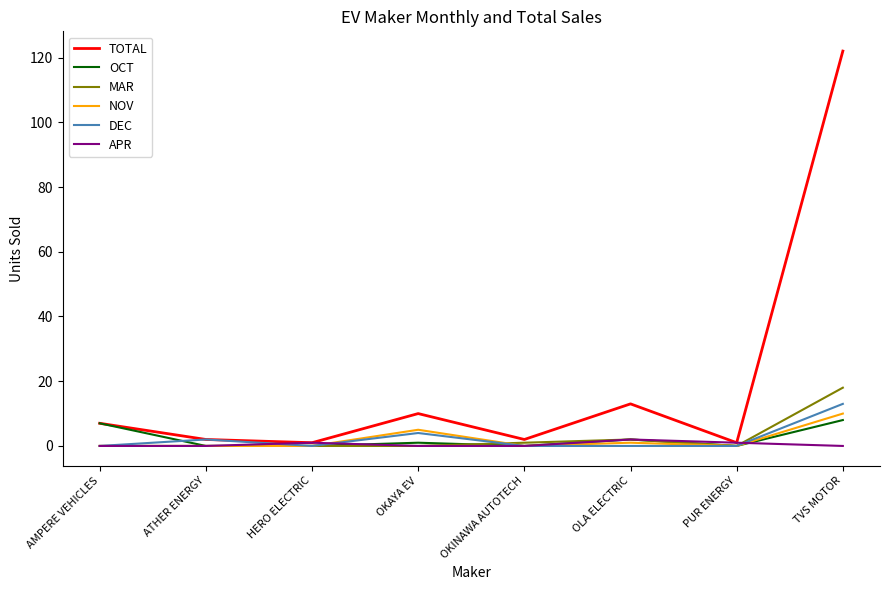

Reading left to right, list all the values displayed in this chart.

TOTAL: 7	2	1	10	2	13	1	122
OCT: 7	0	0	1	0	2	0	8
MAR: 0	0	0	0	1	2	0	18
NOV: 0	0	0	5	0	1	0	10
DEC: 0	2	0	4	0	0	0	13
APR: 0	0	1	0	0	2	1	0